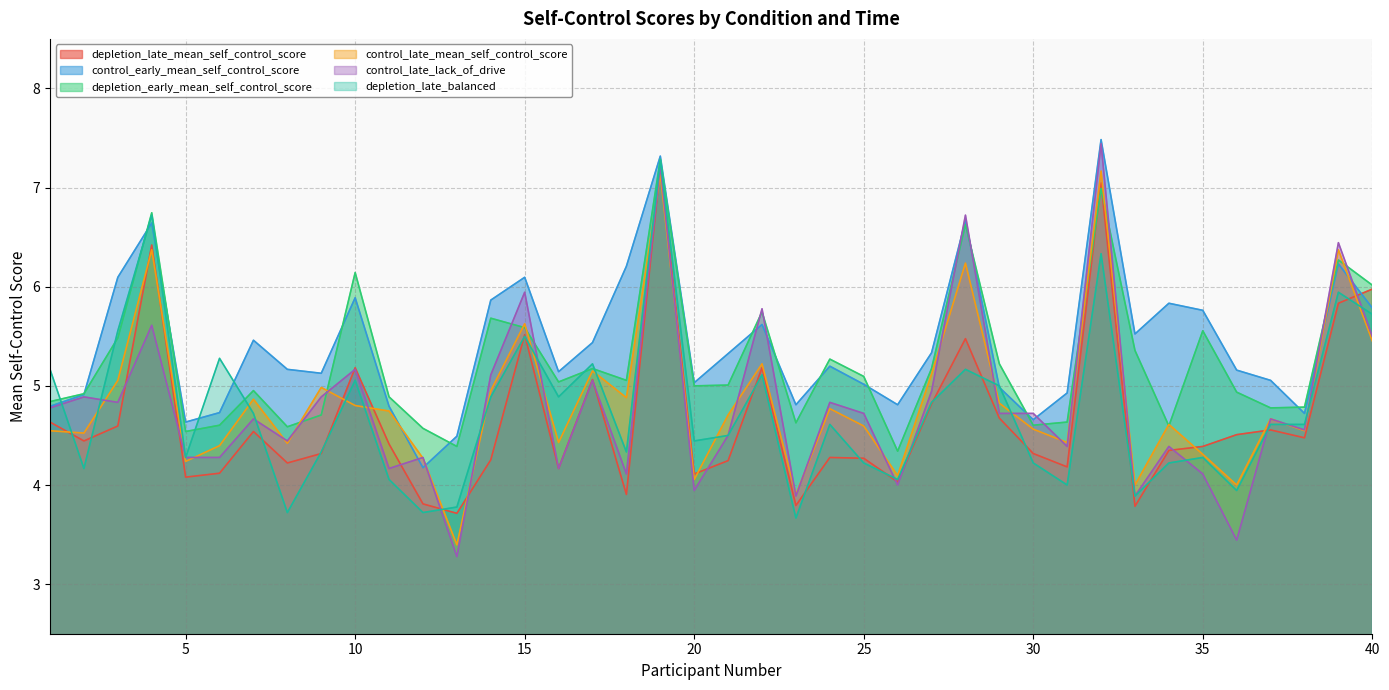

How many lines are shown in the chart?

6